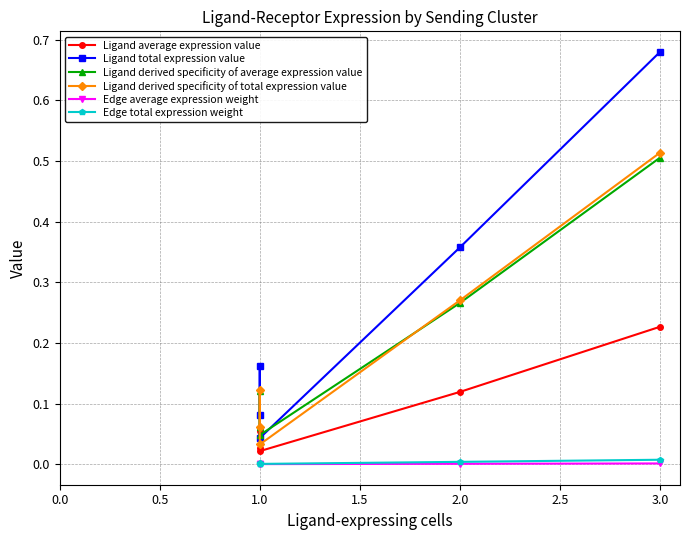

True or false: Ligand derived specificity of total expression value and Edge total expression weight cross at least once.

False